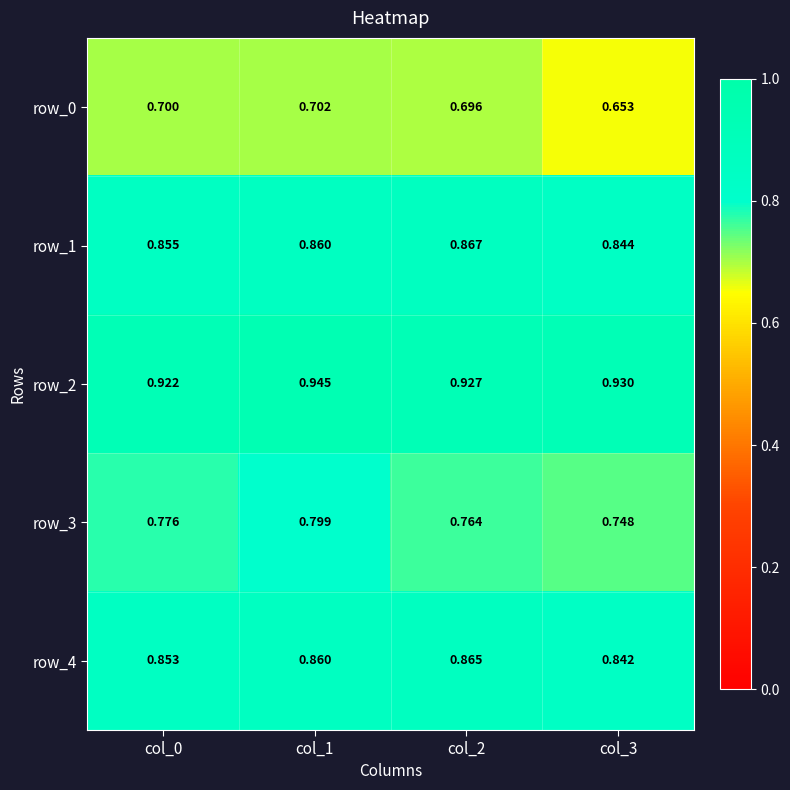

Which series has the largest range (max minus min)?

row_3